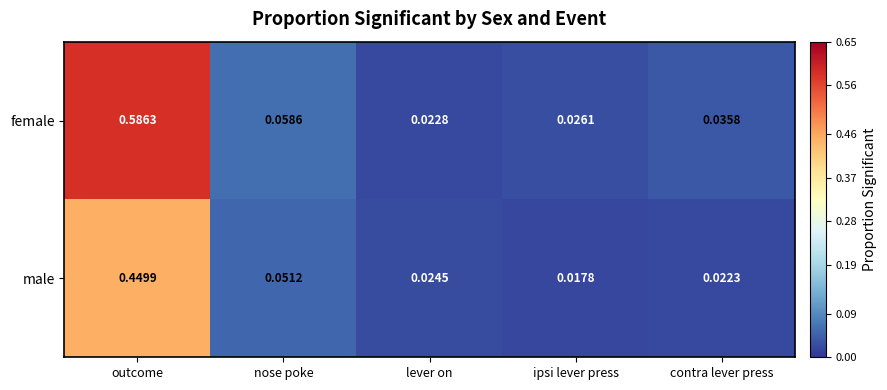

At which category is the sum across all series the highest?

outcome